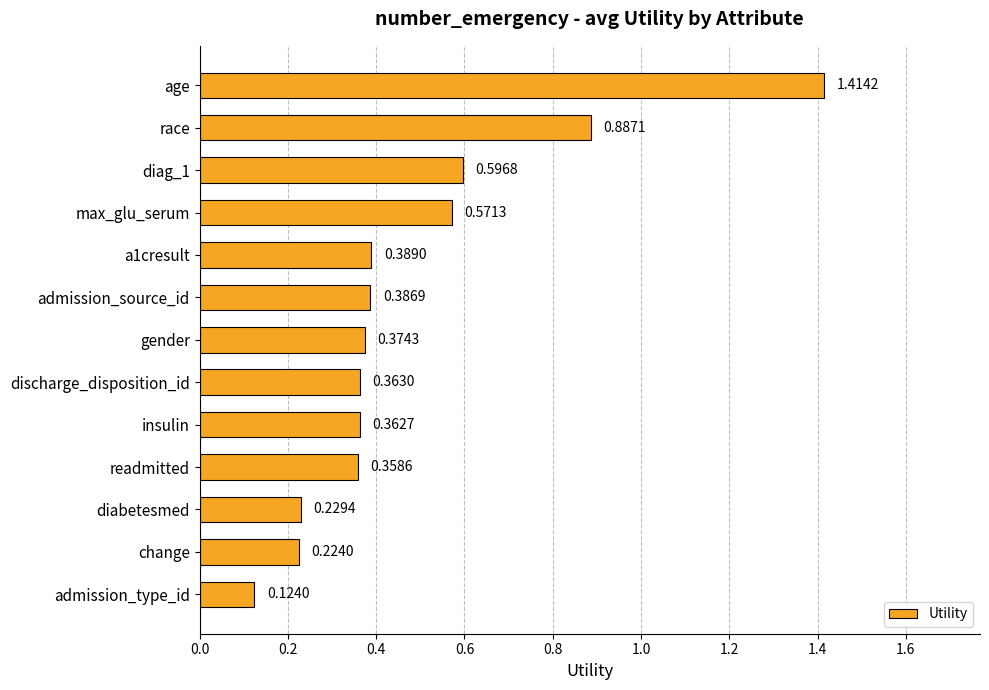

What is the label of the 1st bar from the top?

age